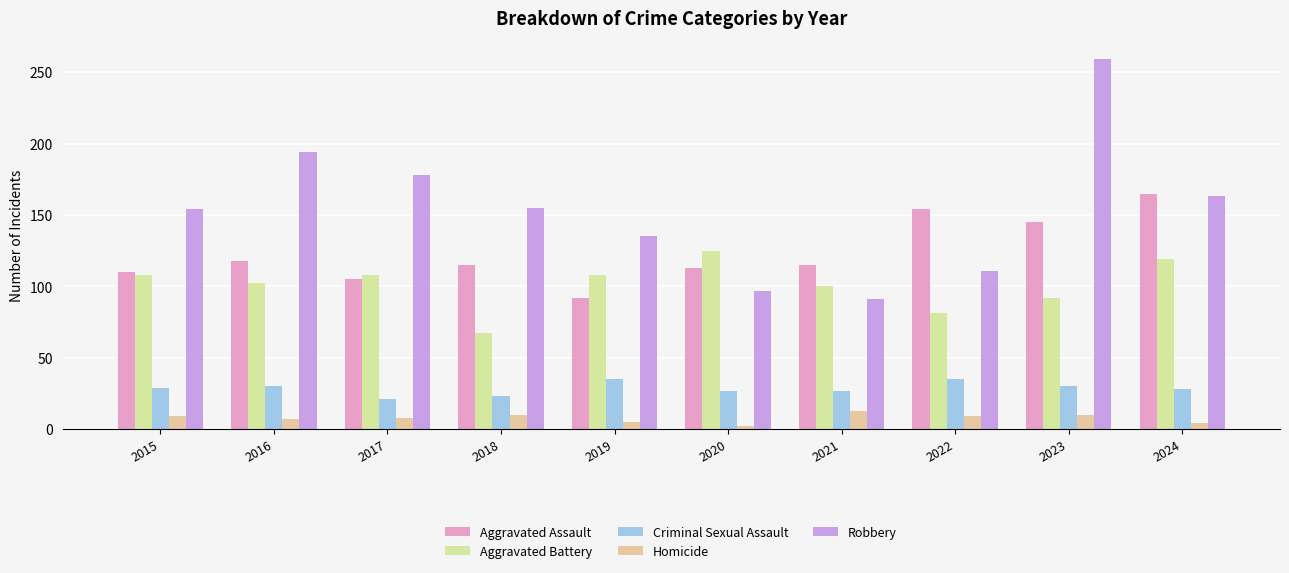

The Criminal Sexual Assault series shows 17 at 2022. True or false?

False